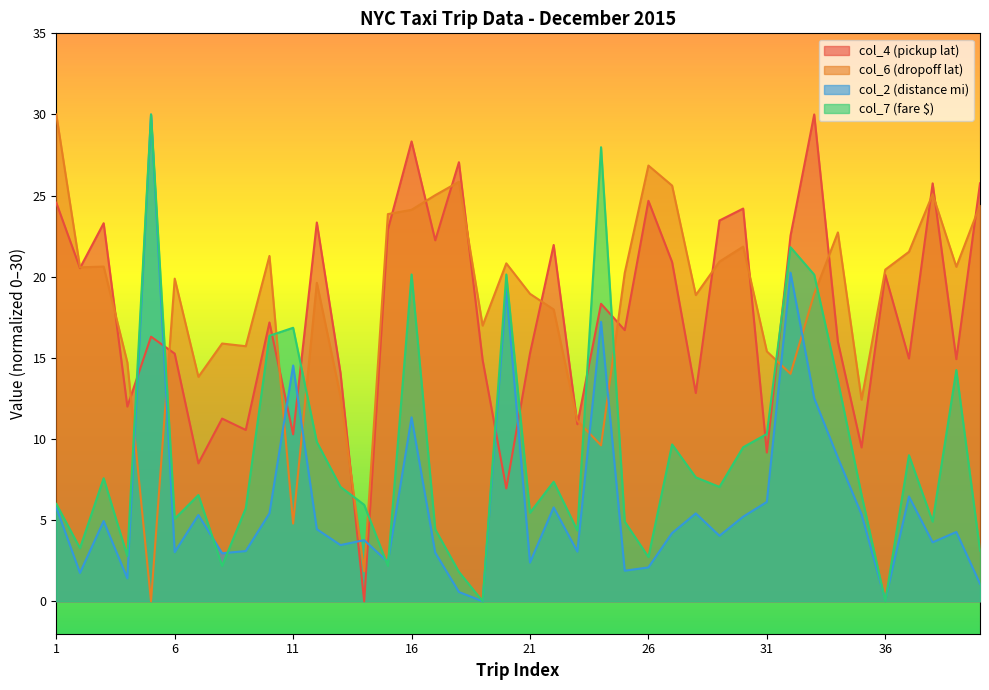

What is the sum of the col_2 values at 11 and 14?

18.3